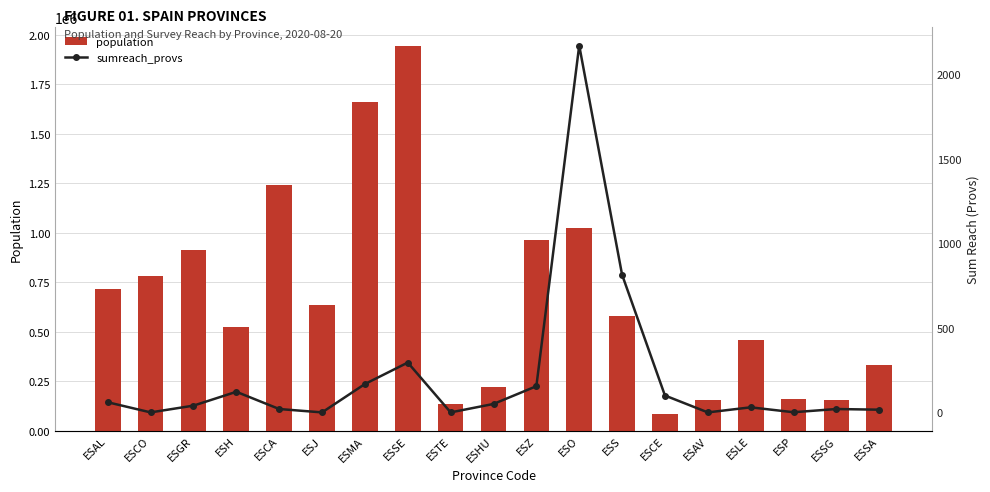

What is the label of the 11th bar from the left?

ESZ